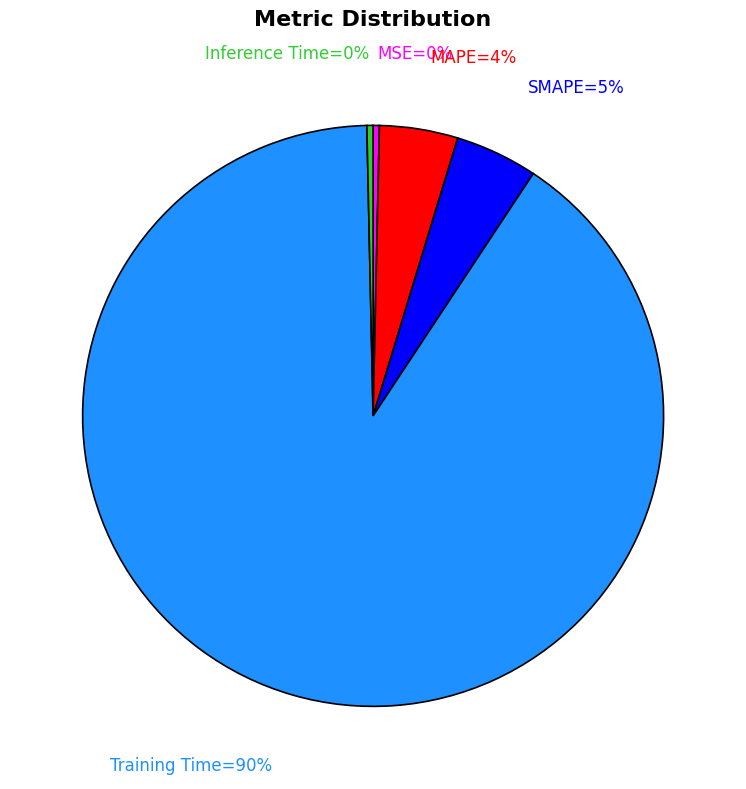

Is there a majority slice in this chart?

Yes